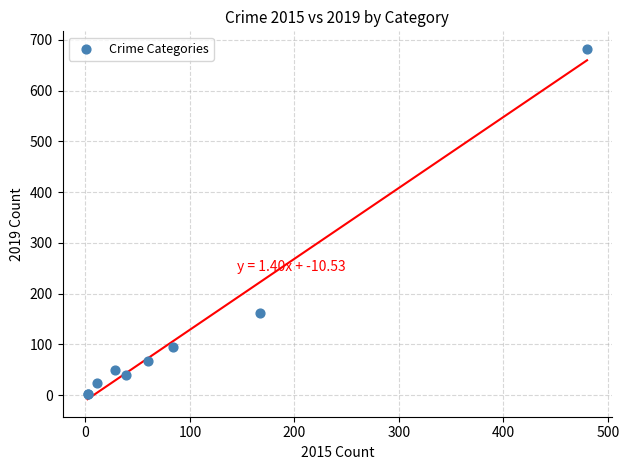

What Y value in the scatter plot is closest to 342?

162